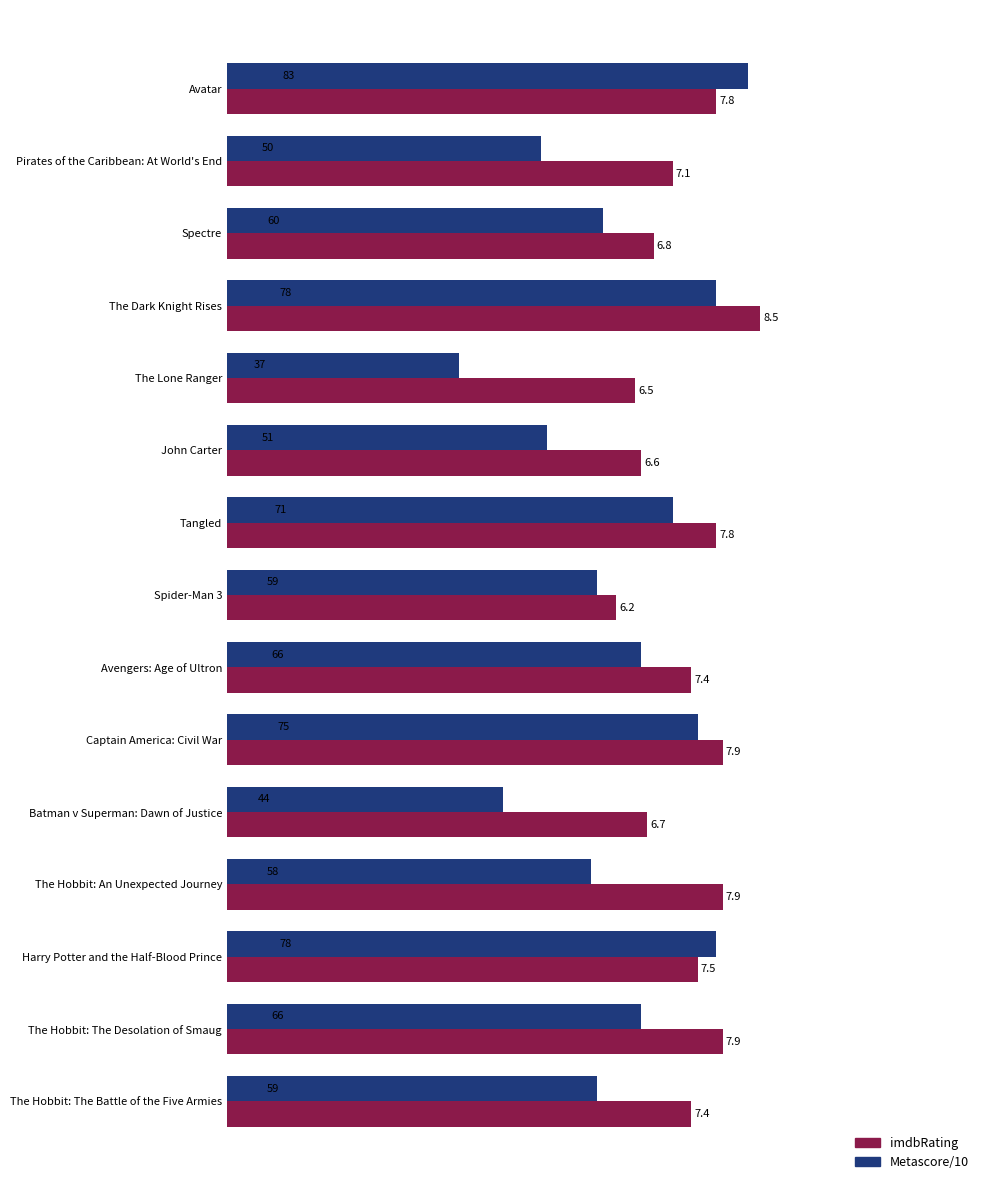

What is the difference between the maximum and minimum values in the Metascore/10 series?

4.6